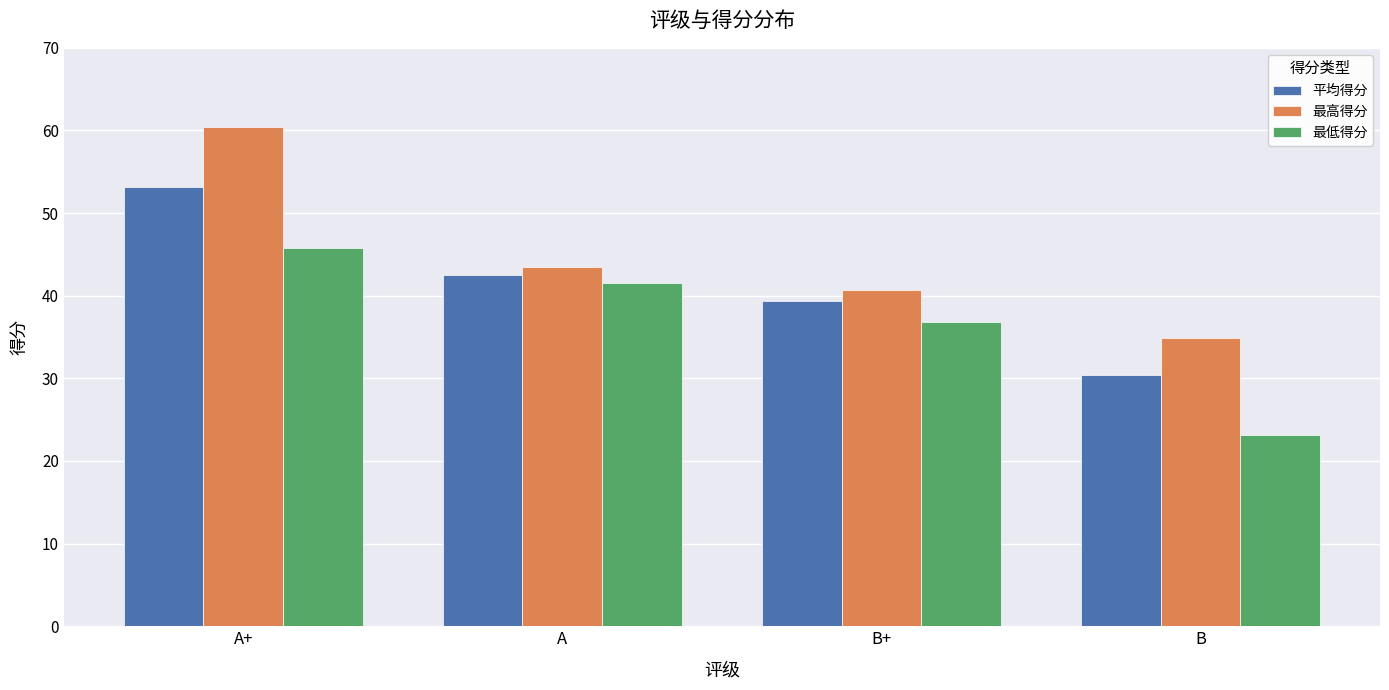

True or false: 最低得分 has a value of 16.3 at A+.

False